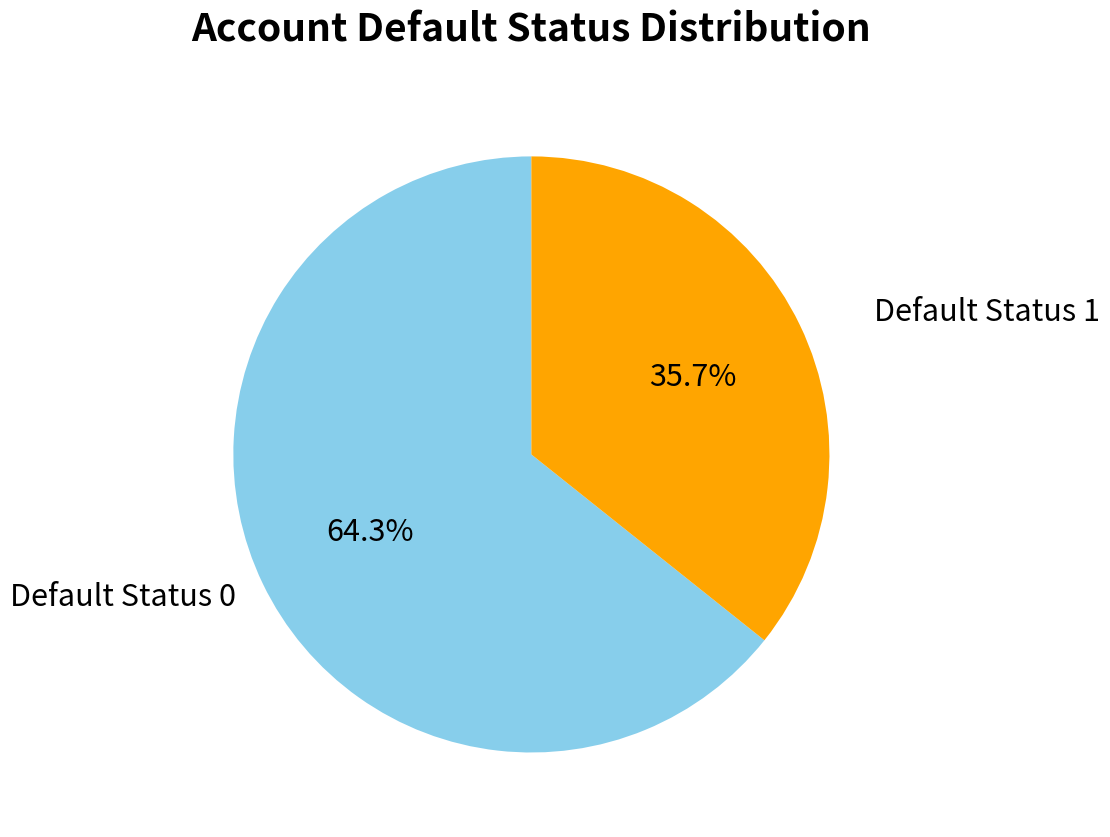

Does any single category account for the majority?

Yes